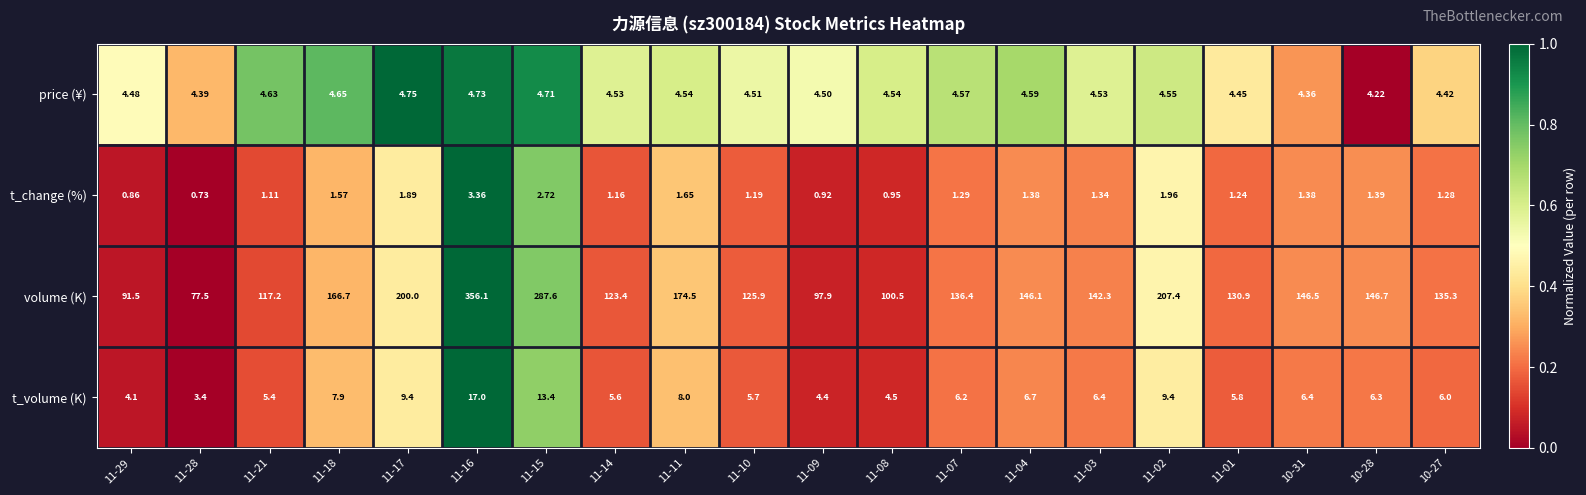

Which series has the largest total across all categories?

volume (K)